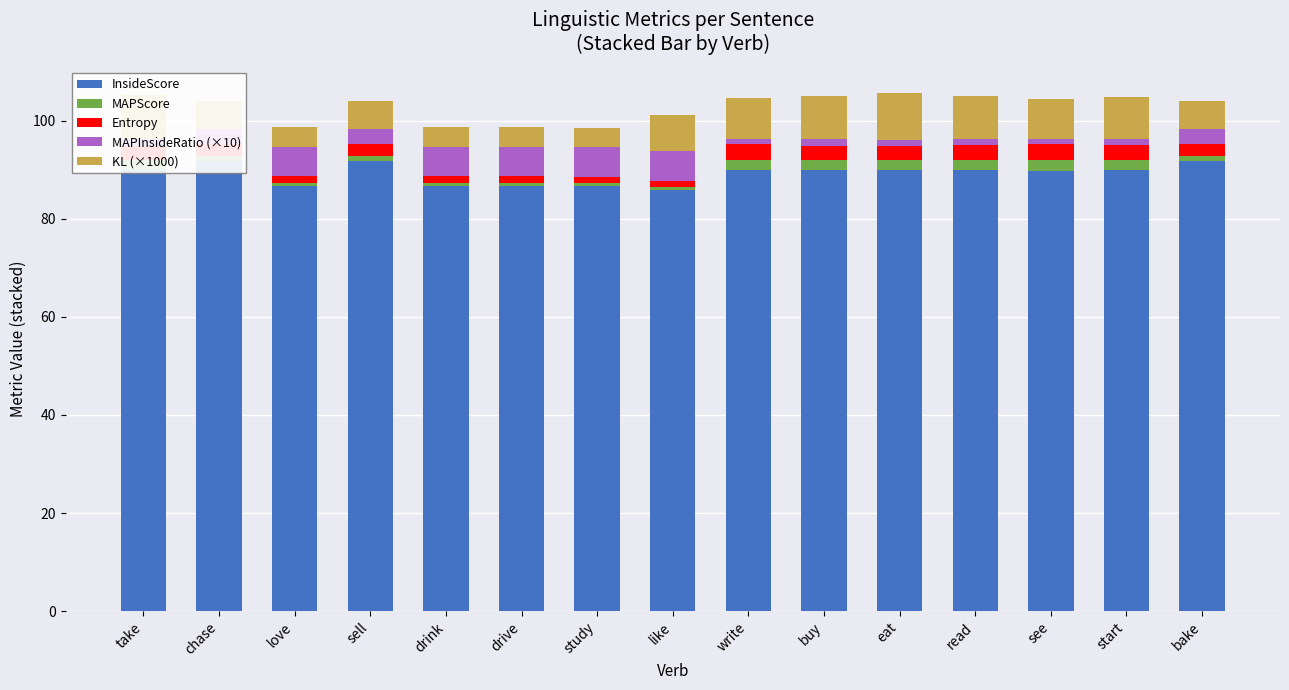

Does the chart contain any negative values?

No